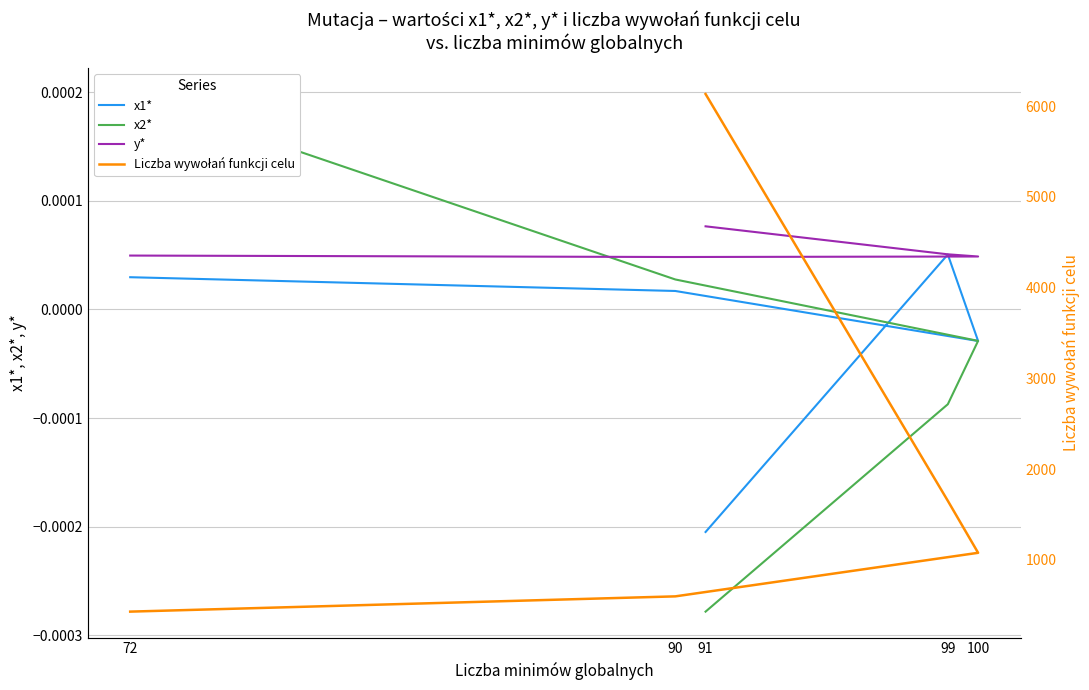

What are all the series names shown in the legend?

x1*, x2*, y*, Liczba wywołań funkcji celu